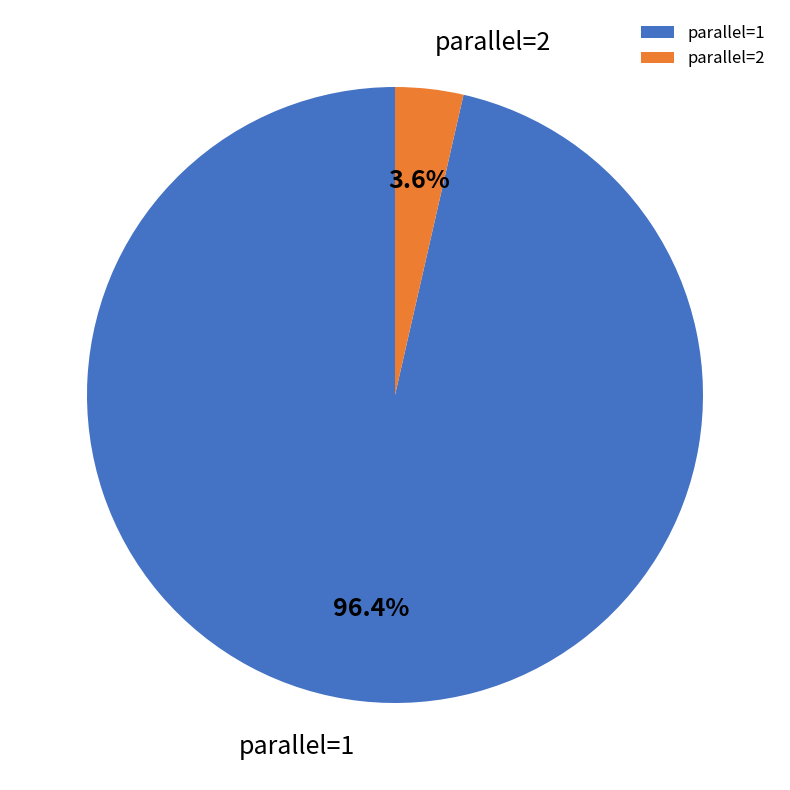

What percentage is NOT represented by parallel=1?

3.6%